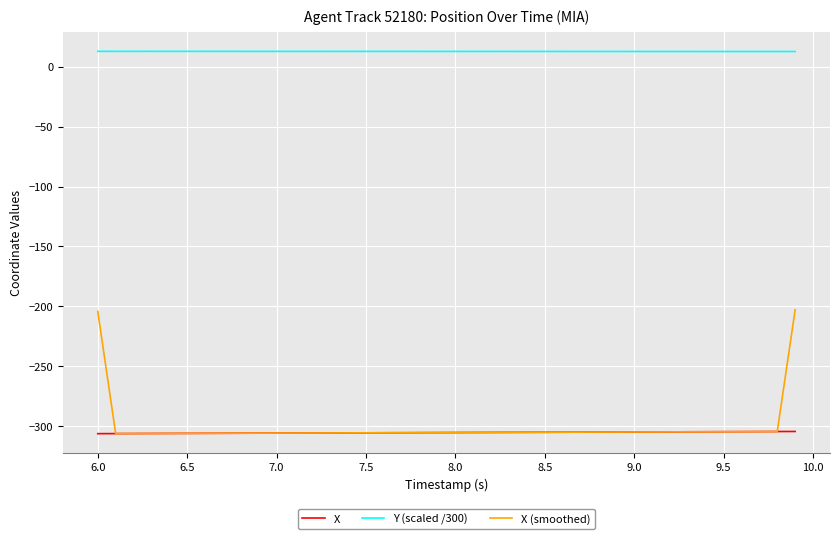

Which series has the largest range (max minus min)?

X (smoothed)